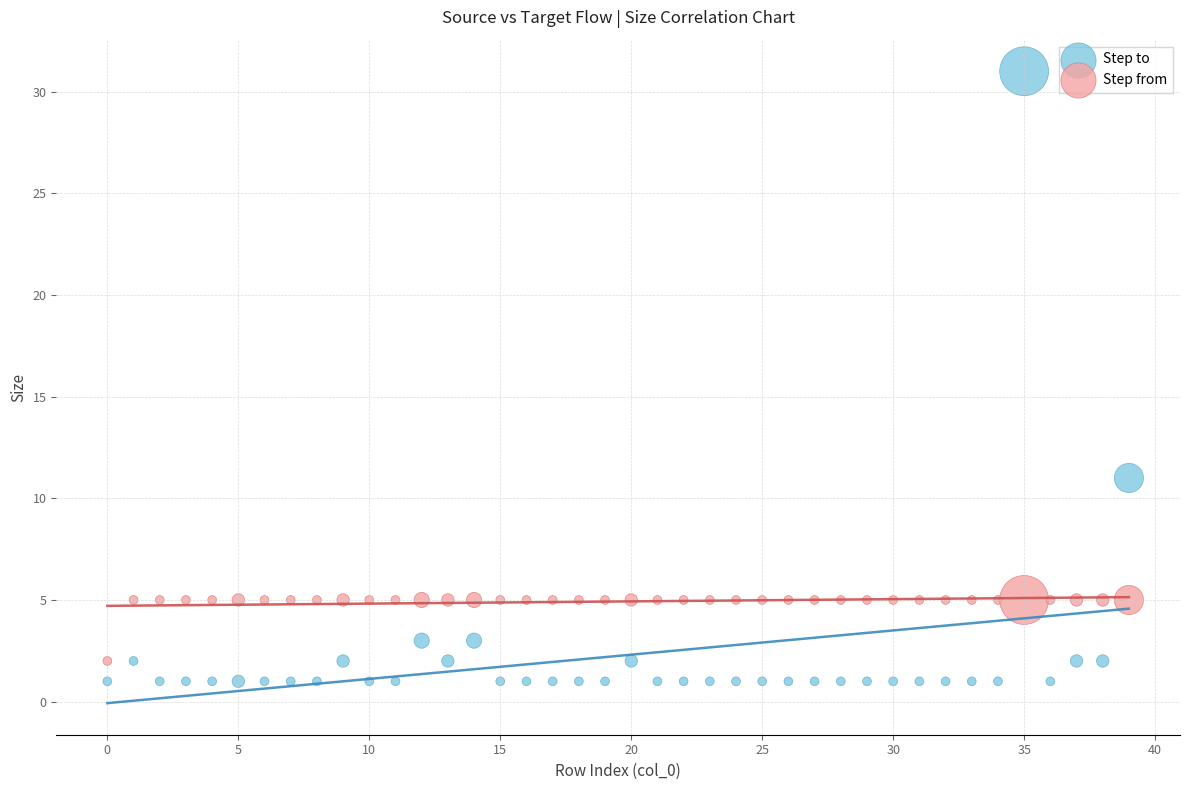

In the Step to series, what Y value is closest to 16?

11